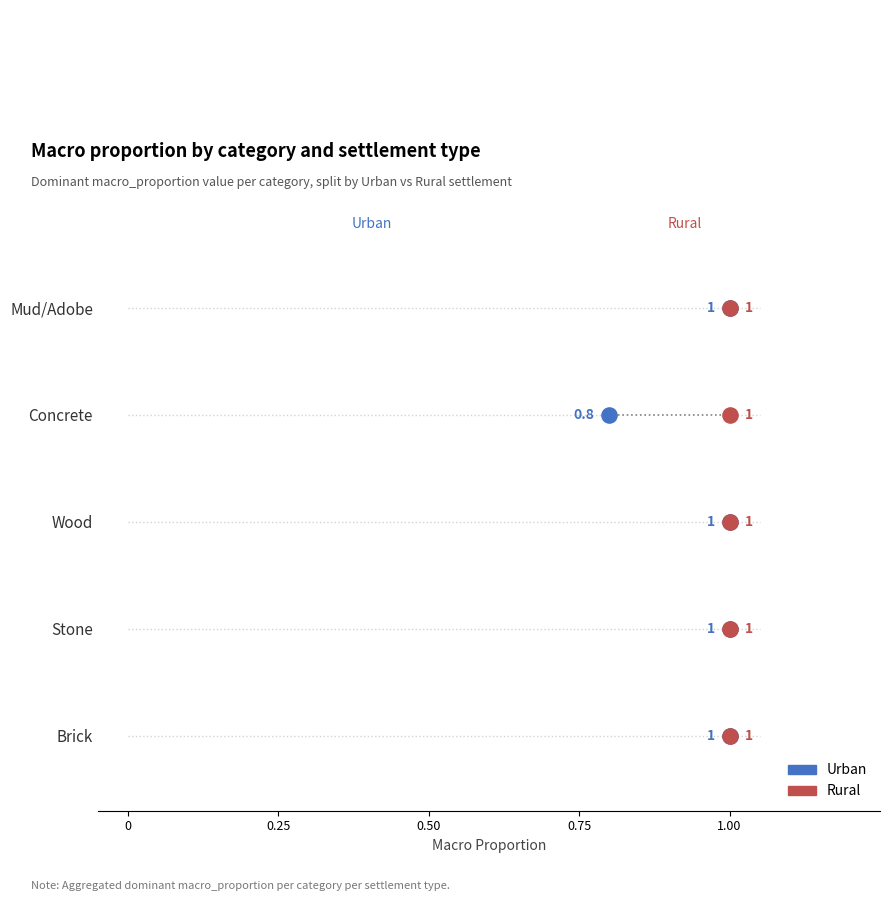

What are all the series names shown in the legend?

Urban, Rural